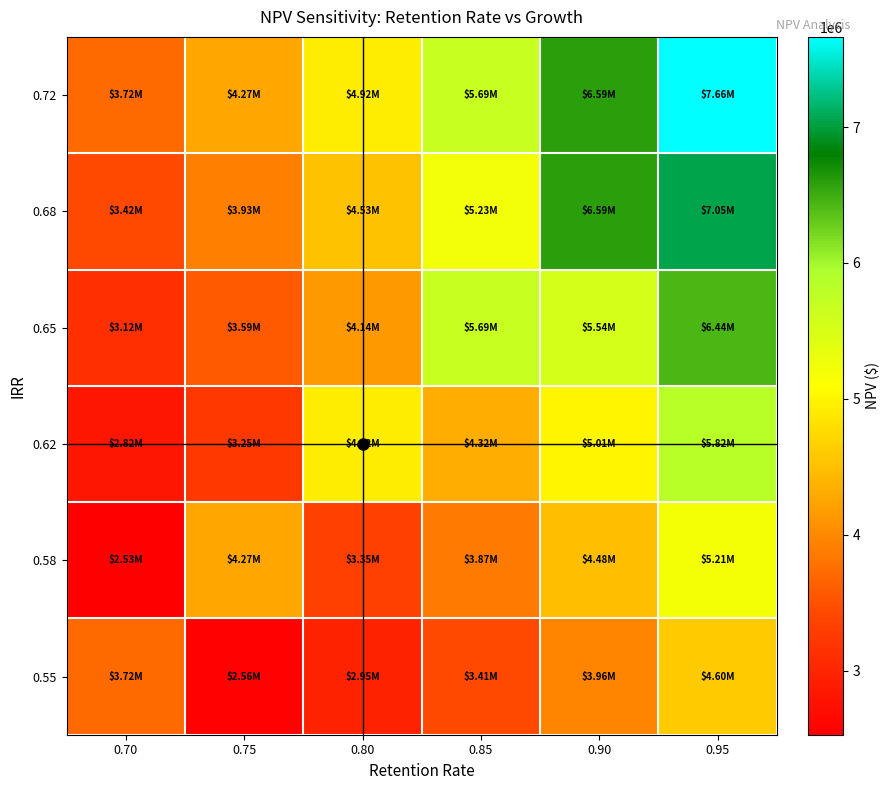

What is the minimum value shown in the chart?

2527377.0